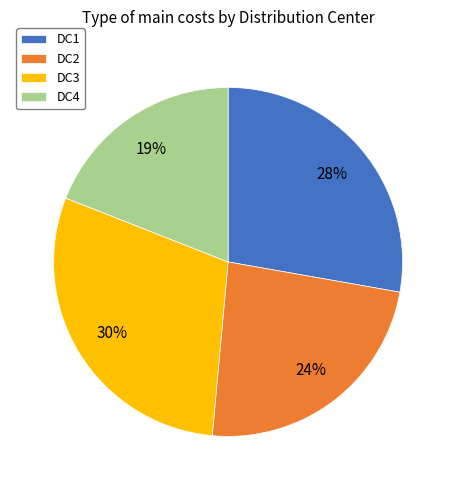

What is the smallest slice in the pie chart?

DC4